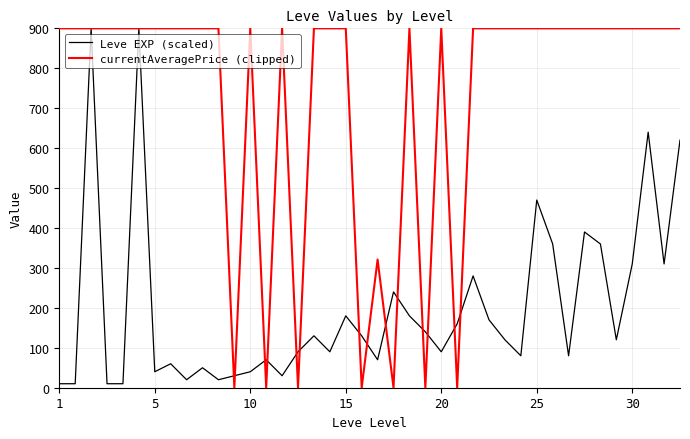

What is the difference between the maximum and minimum values in the Leve EXP (scaled) series?

890